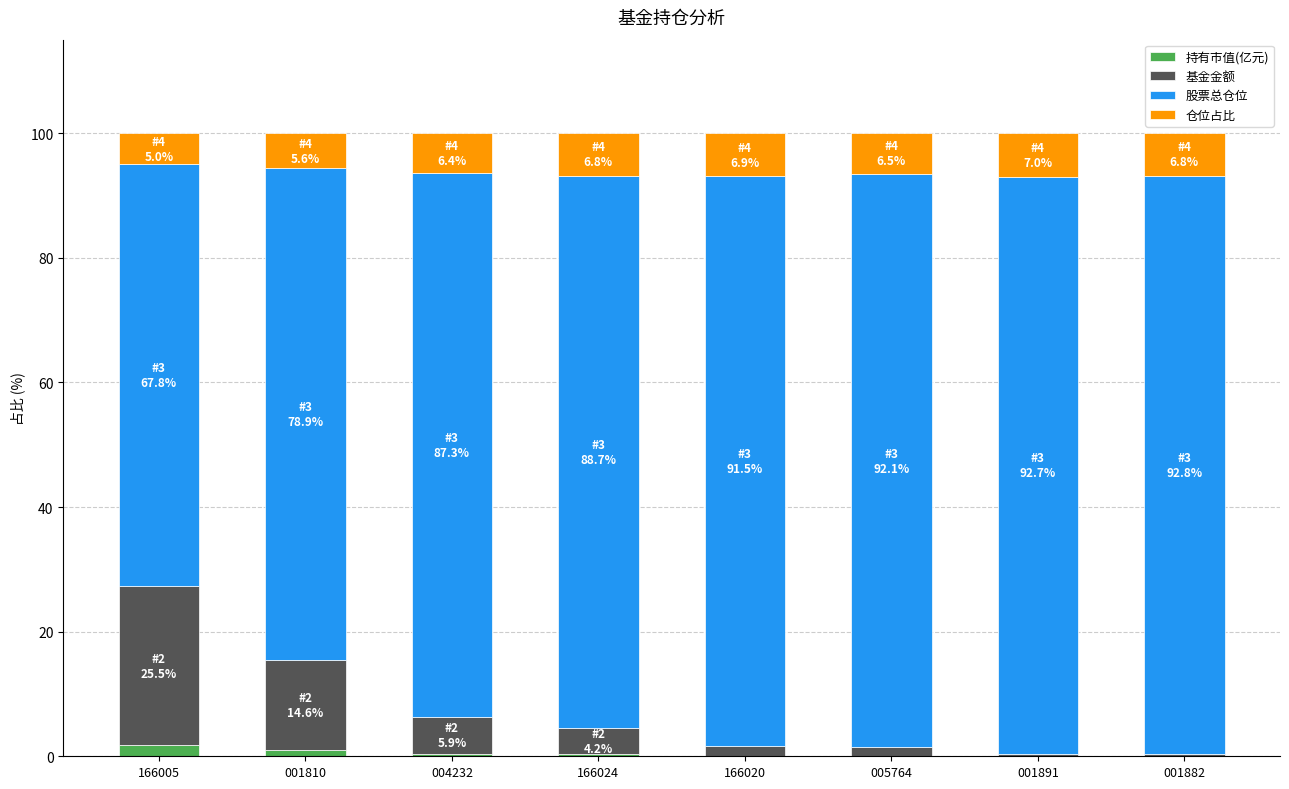

True or false: 持有市值(亿元) has a value of 1.7 at 166005.

True